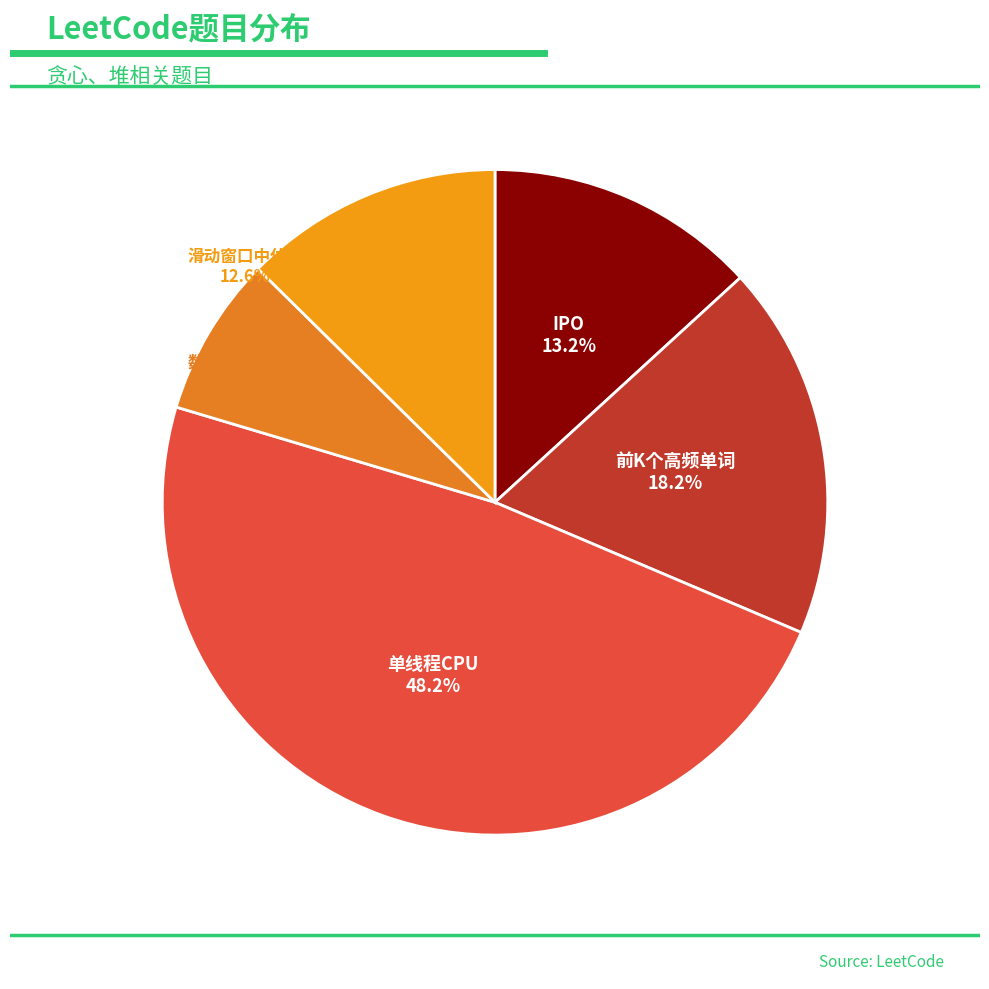

Is 滑动窗口中位数 the majority of the pie?

No